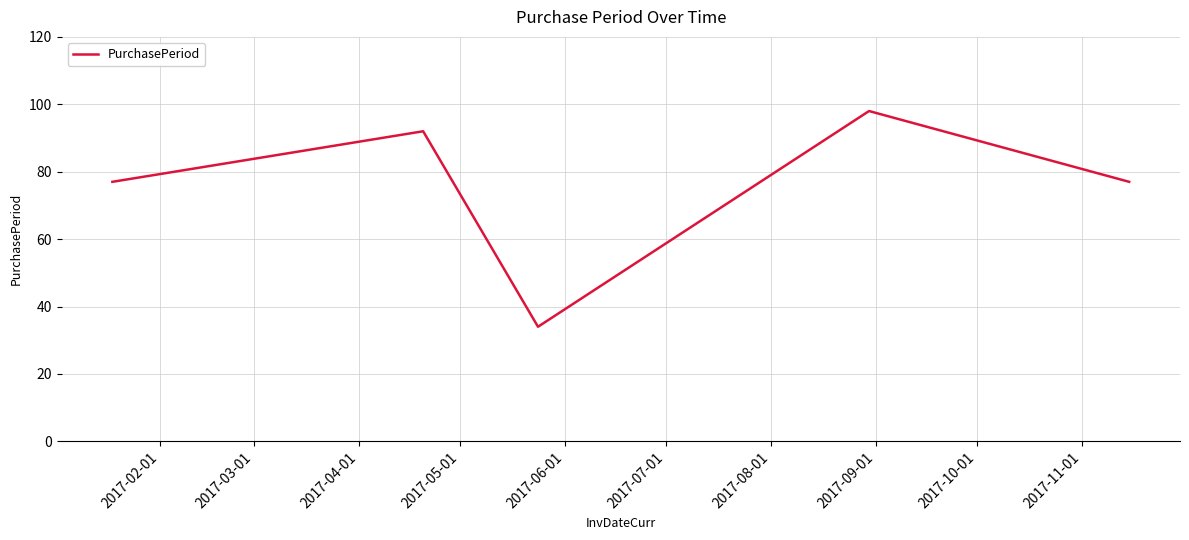

How many series are shown in this chart?

1